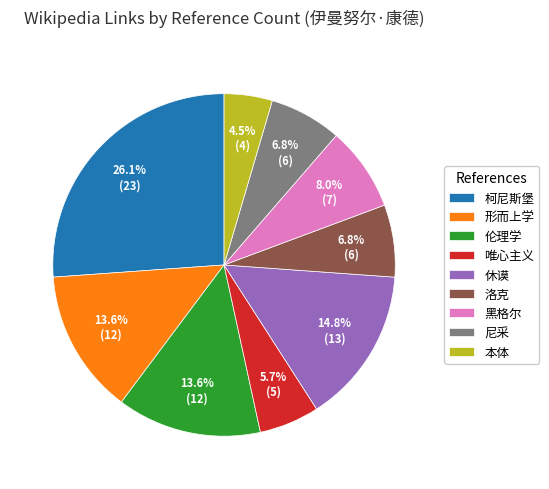

Which slice is the smallest?

本体